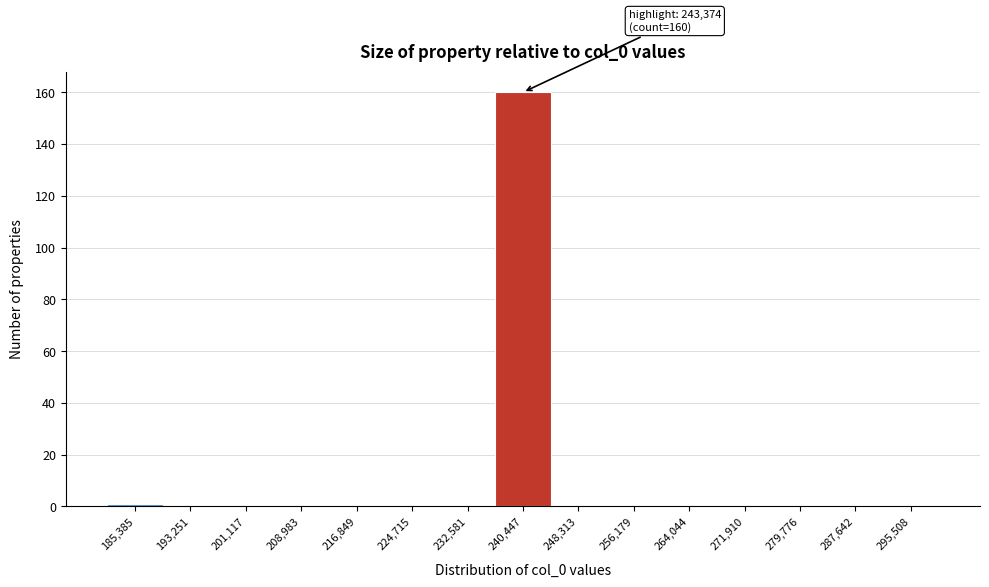

Reading left to right, transcribe all the data shown in this chart.

185,385=1	193,251=0	201,117=0	208,983=0	216,849=0	224,715=0	232,581=0	240,447=160	248,313=0	256,179=0	264,044=0	271,910=0	279,776=0	287,642=0	295,508=0